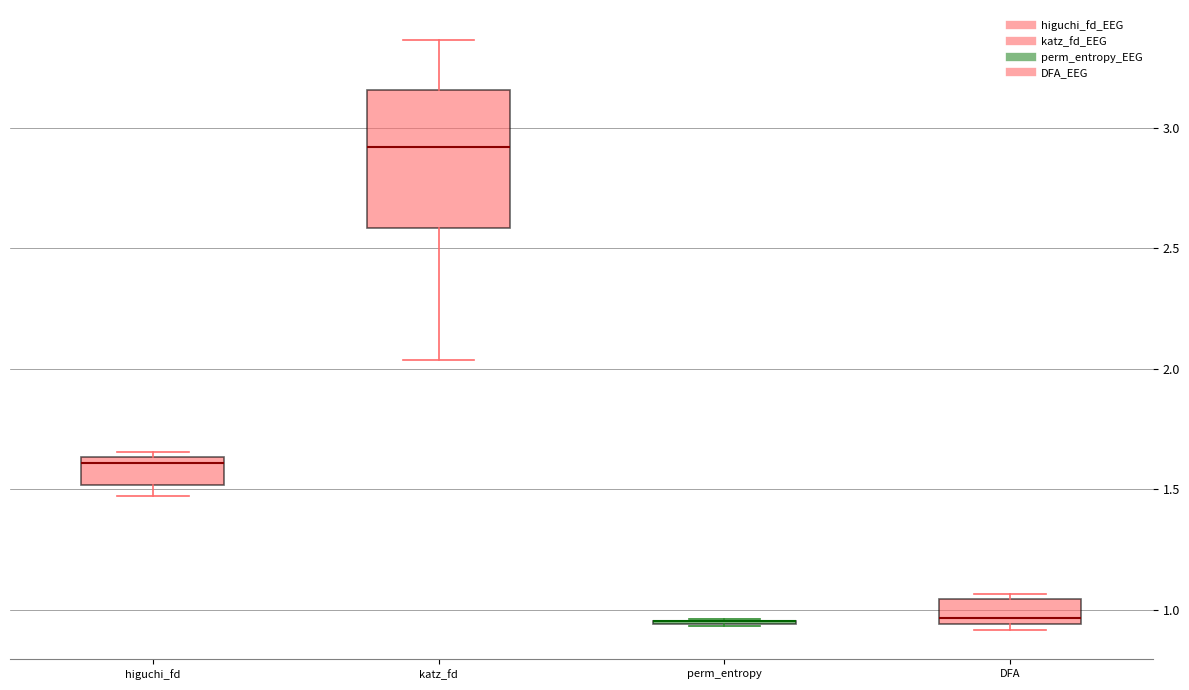

Which box is the tallest, from its lower edge to its upper edge?

katz_fd